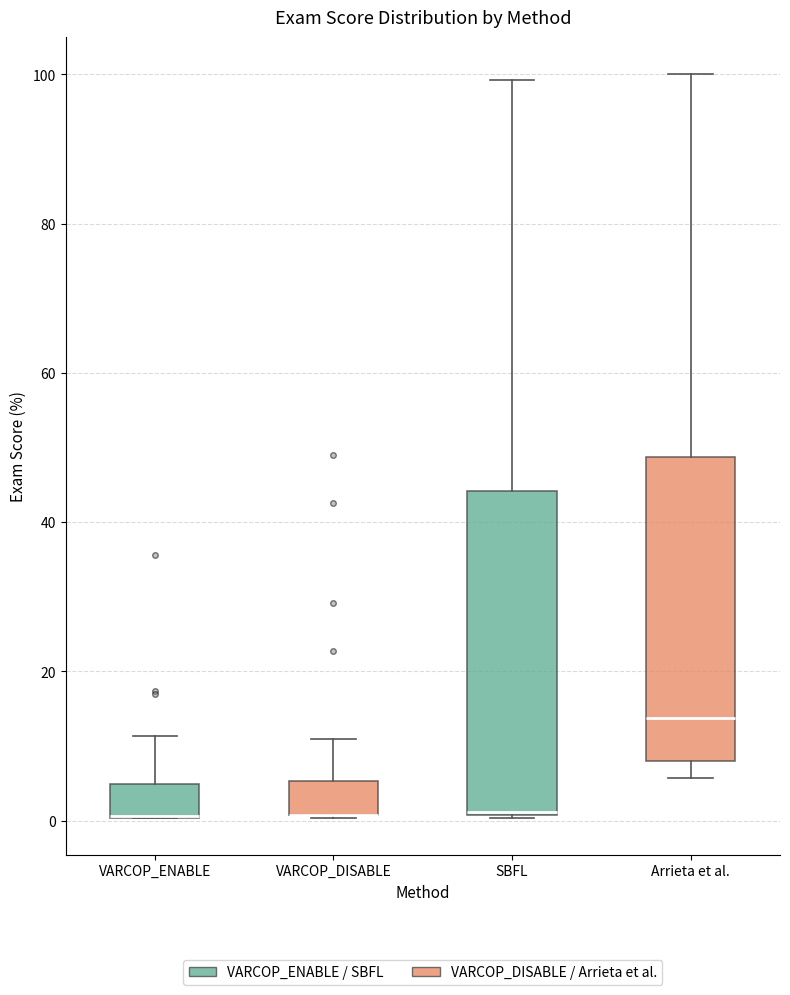

Where is the lower edge of the box for SBFL on the y-axis? The values are not printed on the chart, so give them approximately, as read against the axis.

0